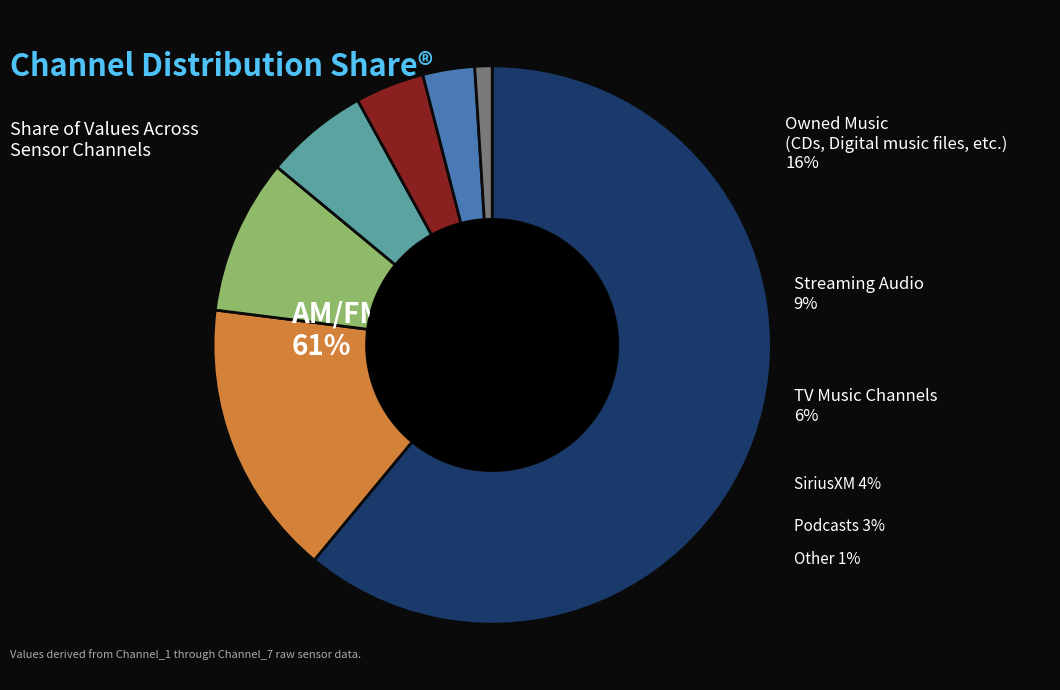

Count the number of slices in the pie.

7